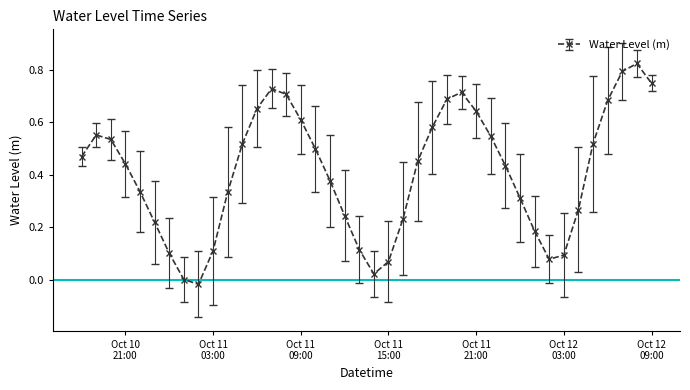

How many points are higher than both their immediate neighbors (excluding endpoints)?

4